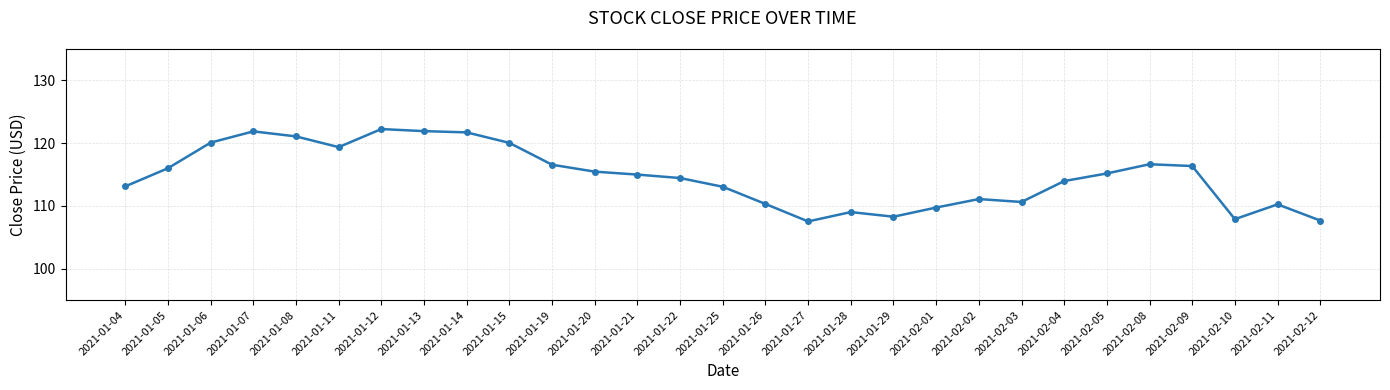

What is the difference between the values at 2021-02-04 and 2021-01-26?

3.7